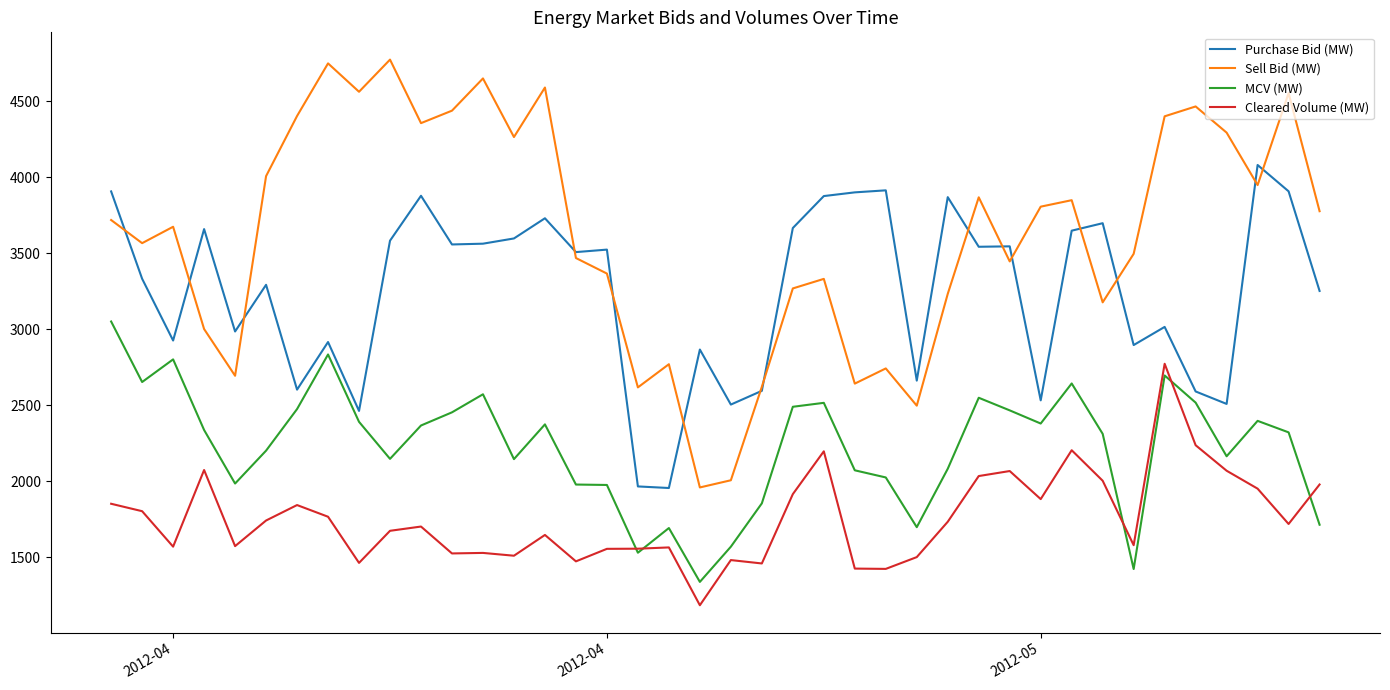

How many categories are shown in the chart?

40